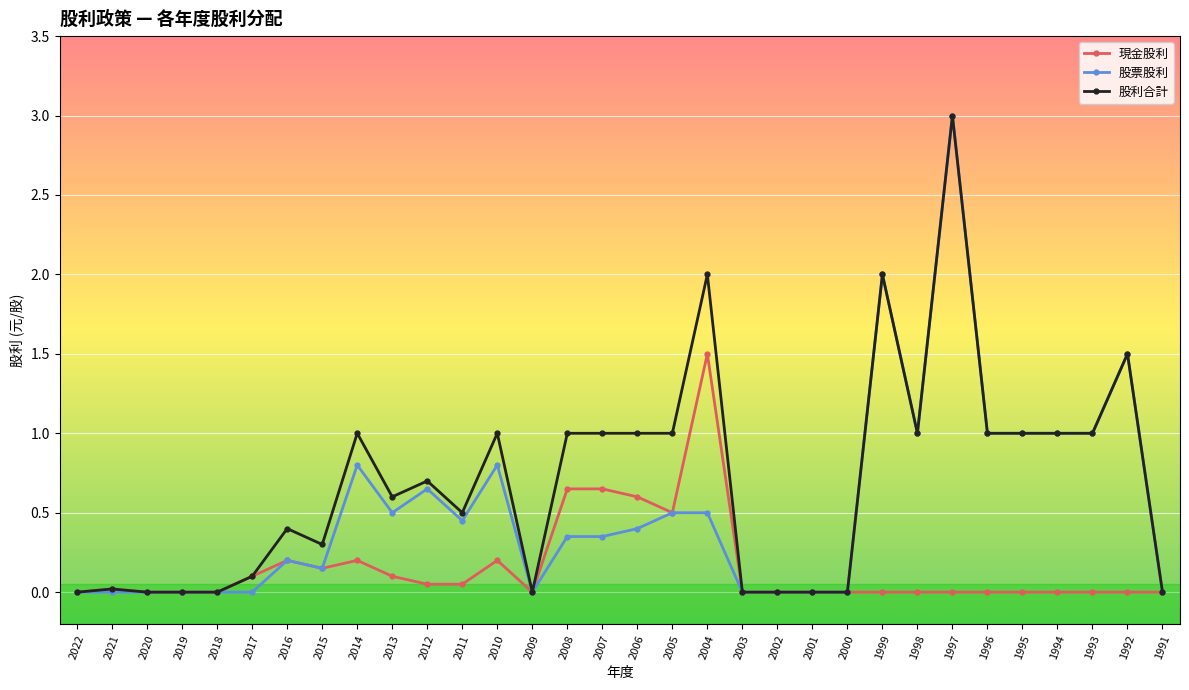

Which series has the largest total across all categories?

股利合計